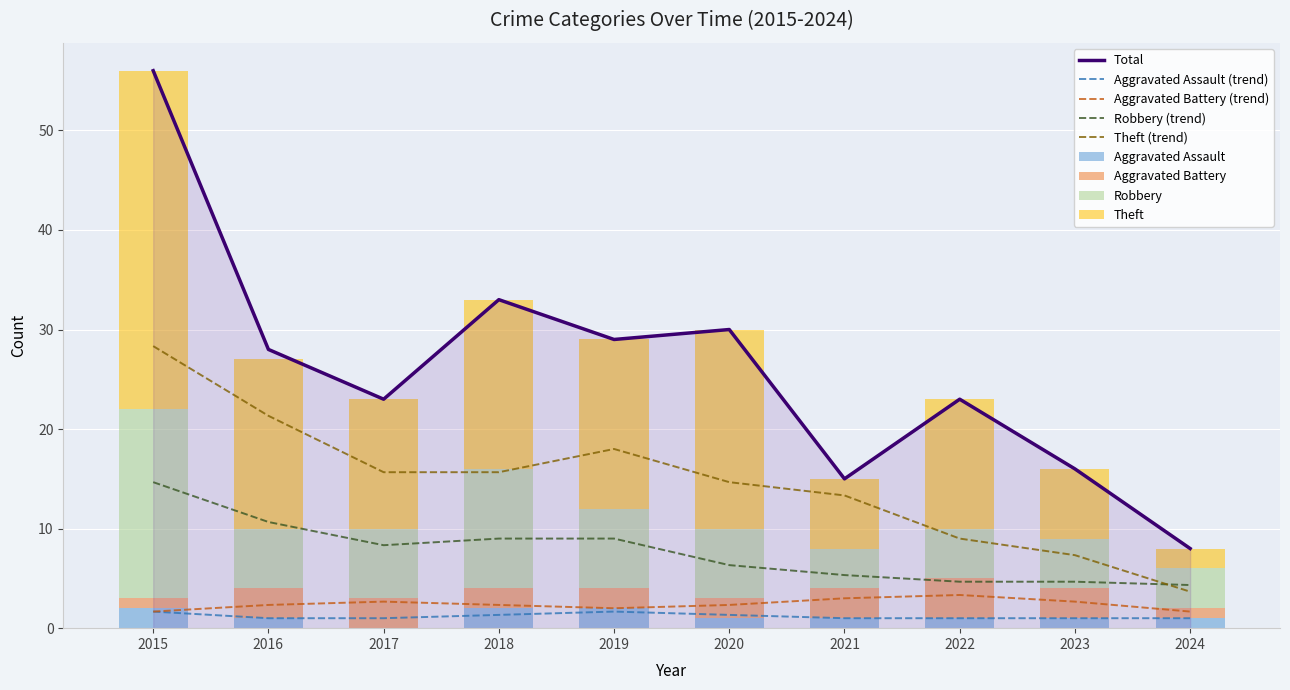

The value of Aggravated Assault at 2020 is 1. True or false?

True